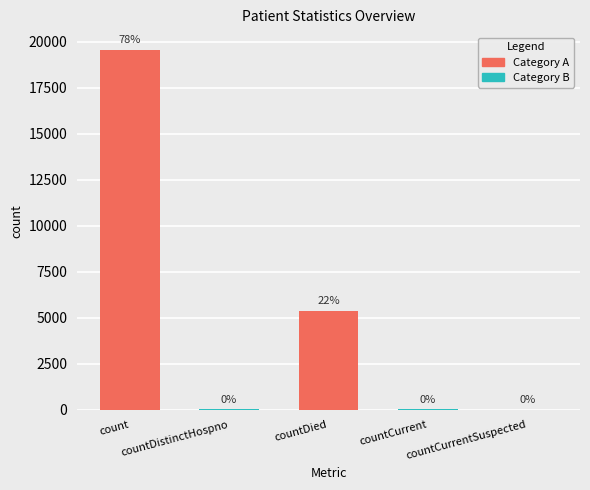

The value at countCurrentSuspected is 12167. True or false?

False